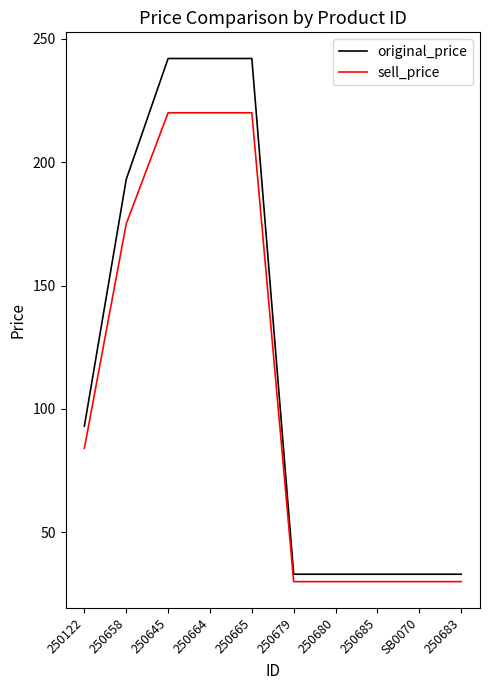

True or false: original_price has a value of 57 at SB0070.

False